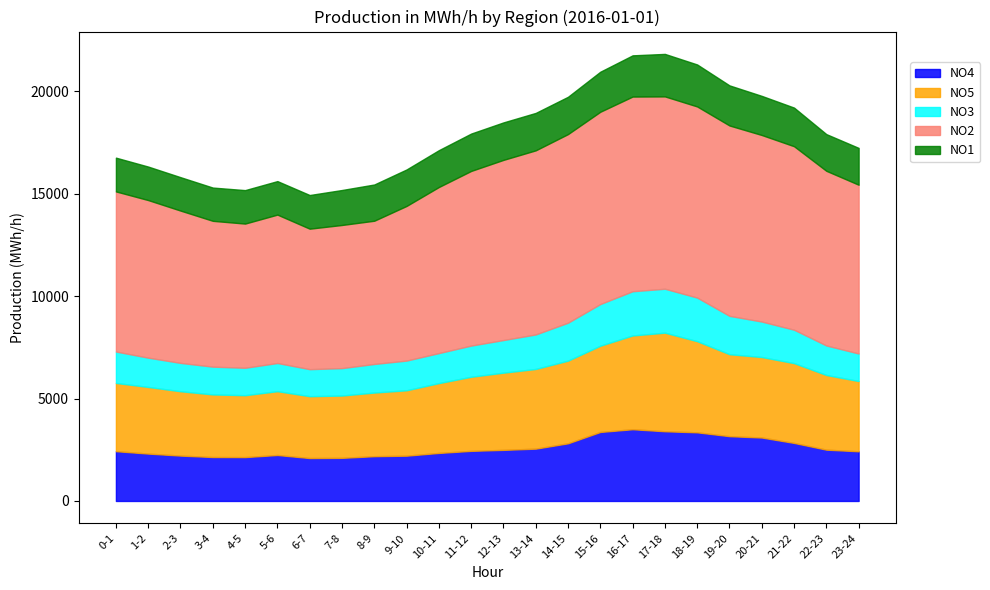

True or false: NO2 and NO1 cross at least once.

False